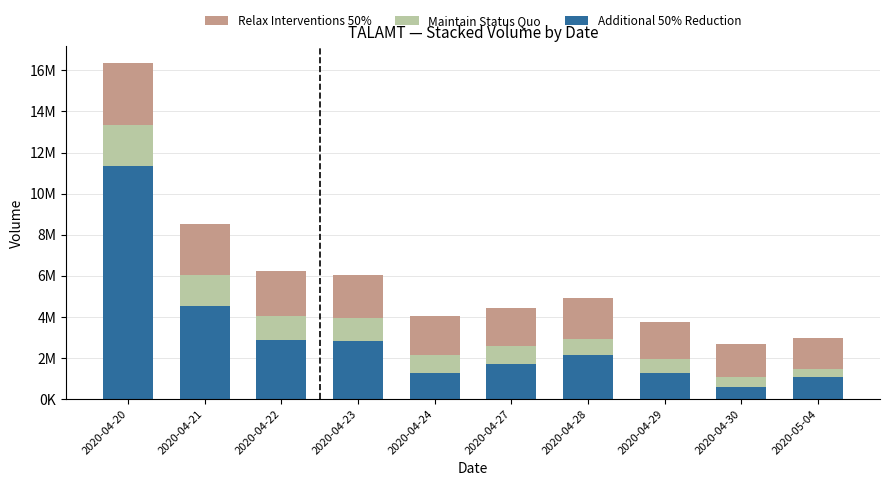

What are all the series names shown in the legend?

Relax Interventions 50%, Maintain Status Quo, Additional 50% Reduction